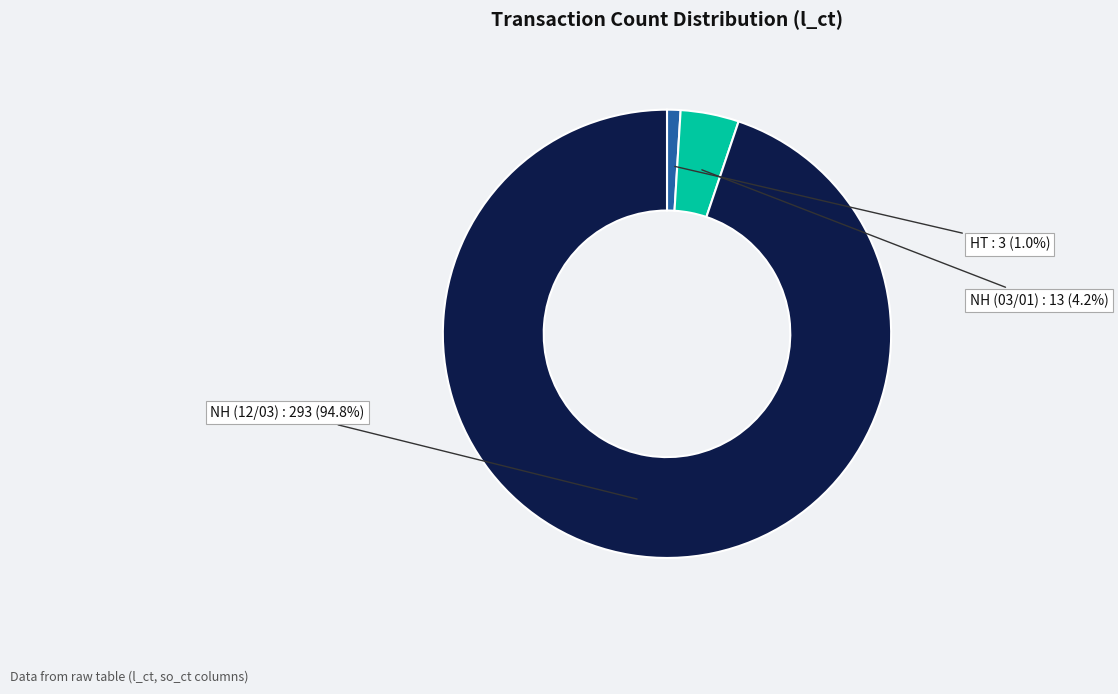

What percentage is the NH (12/03) slice, to the nearest percent?

95%